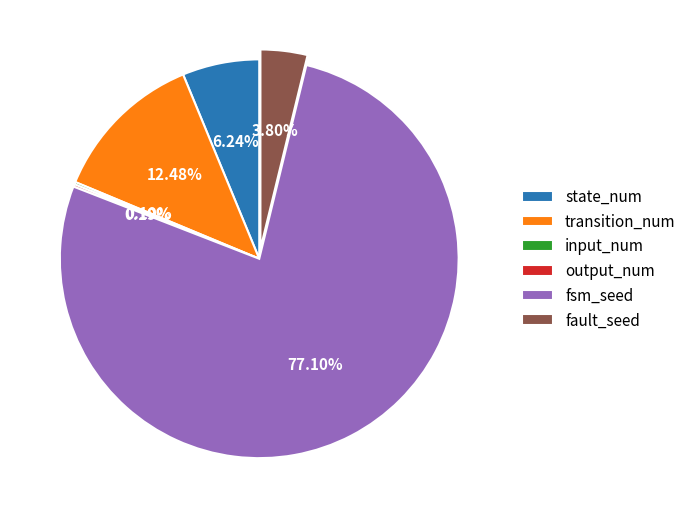

Which has a higher value, state_num or fsm_seed?

fsm_seed